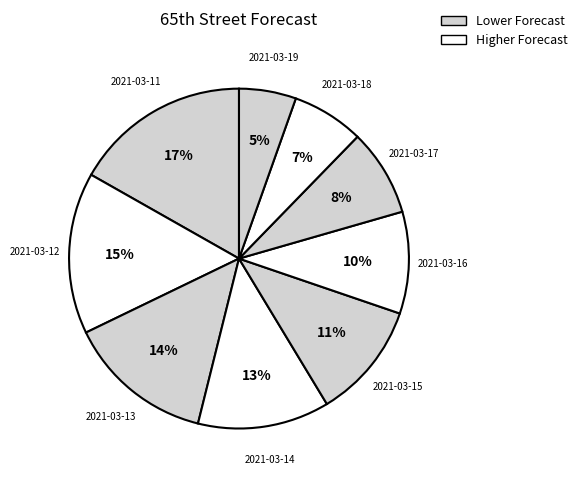

What is the smallest slice in the pie chart?

2021-03-19